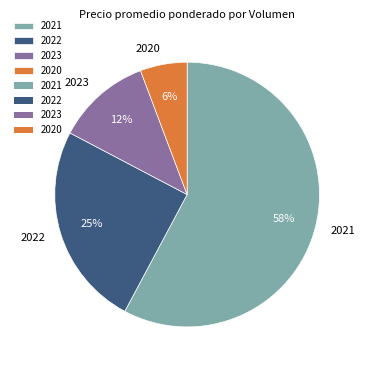

Is there any slice that represents more than half of the pie?

Yes